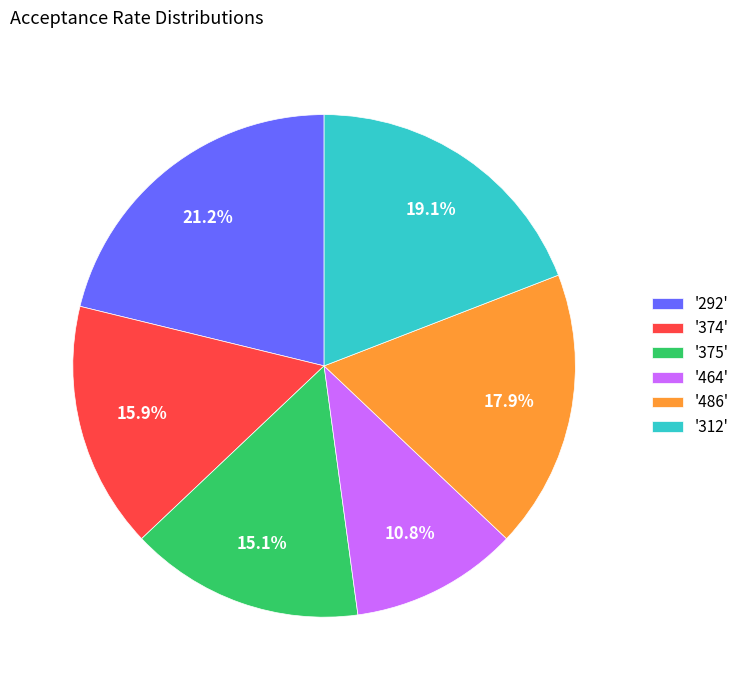

How many segments does this pie chart have?

6